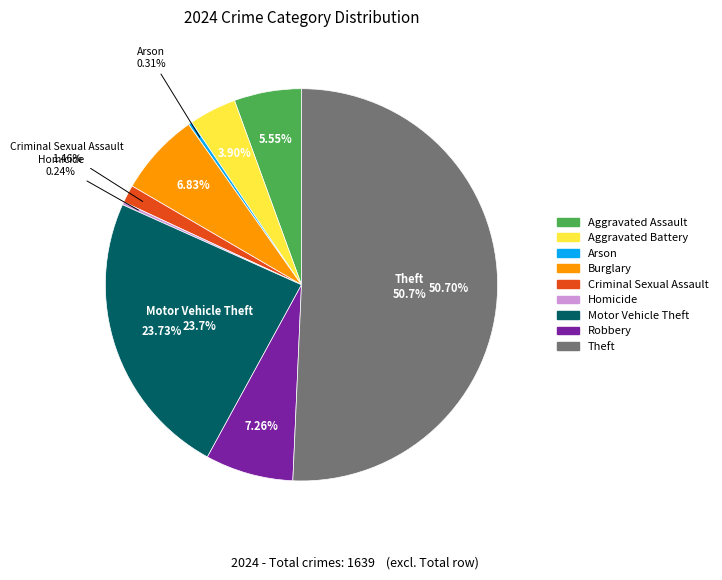

Rank the categories by value from lowest to highest.

Homicide, Arson, Criminal Sexual Assault, Aggravated Battery, Aggravated Assault, Burglary, Robbery, Motor Vehicle Theft, Theft